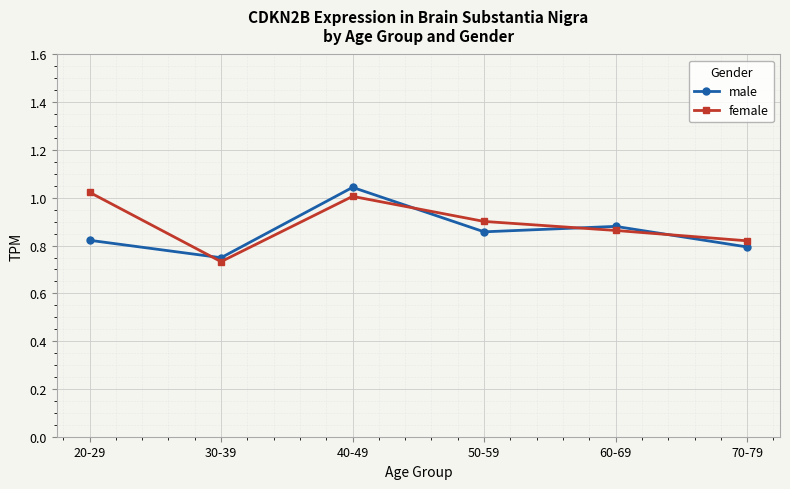

What is the difference between the maximum and minimum values in the female series?

0.3